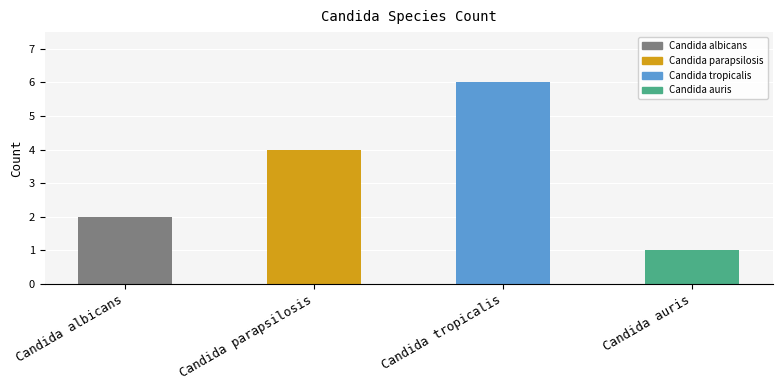

Rank the categories by value from highest to lowest.

Candida tropicalis, Candida parapsilosis, Candida albicans, Candida auris